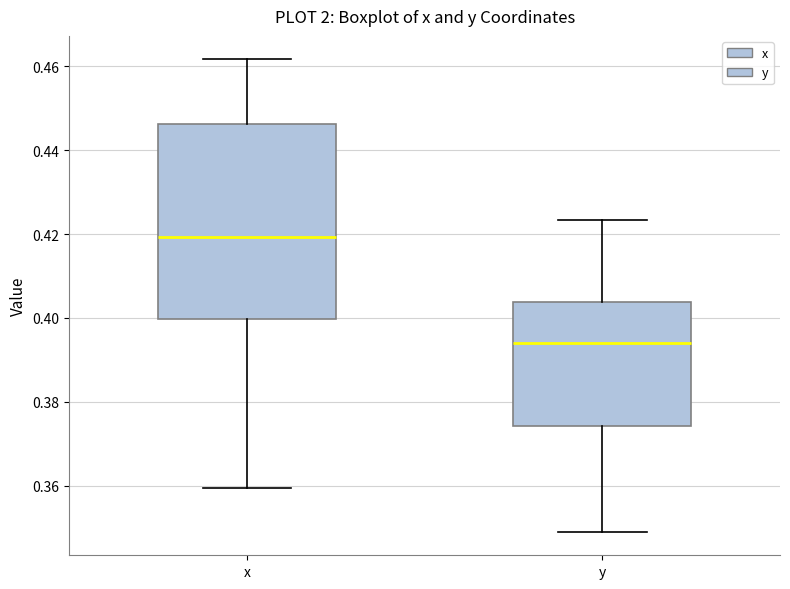

Where is the upper edge of the box for y on the y-axis? The values are not printed on the chart, so give them approximately, as read against the axis.

0.404